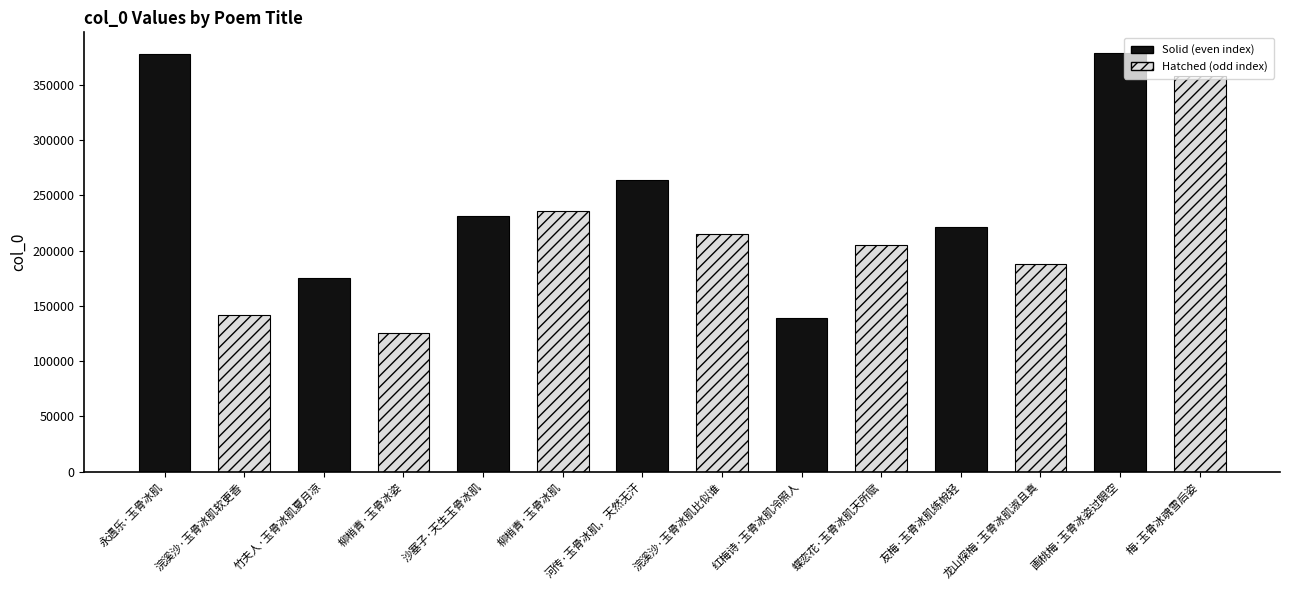

How many distinct data groups are displayed?

1